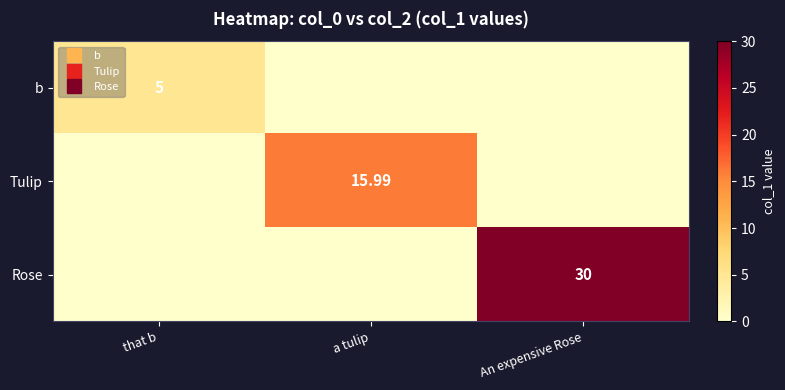

How many categories are shown in the chart?

3